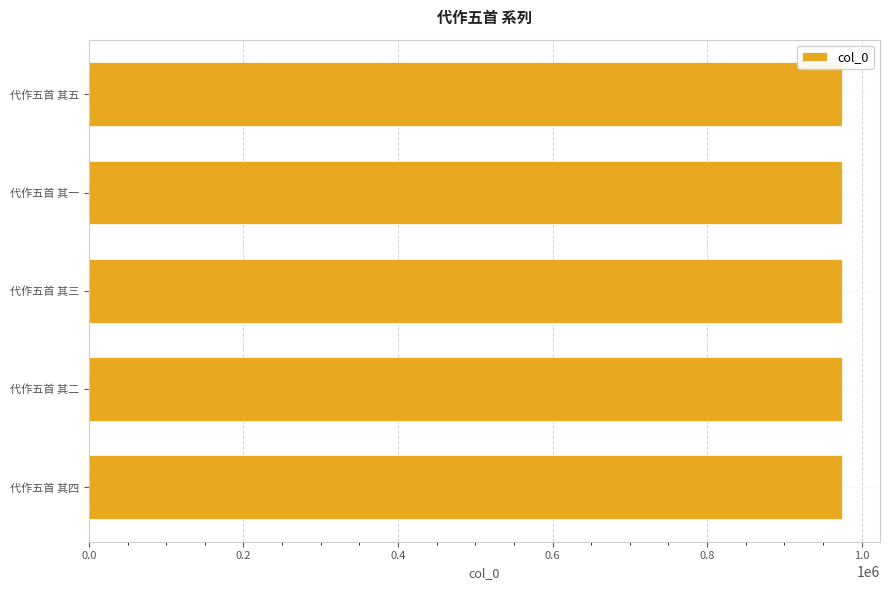

Approximately how many times larger is the value at 代作五首 其三 compared to 代作五首 其五?

1.0